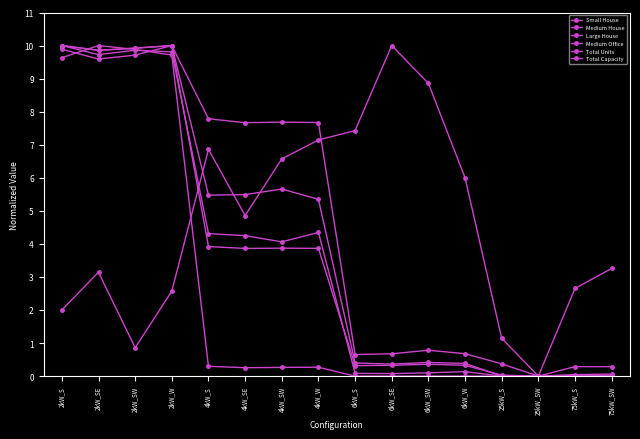

What is the sum of the Total Units values at 2kW_S and 75kW_SW?

10.1